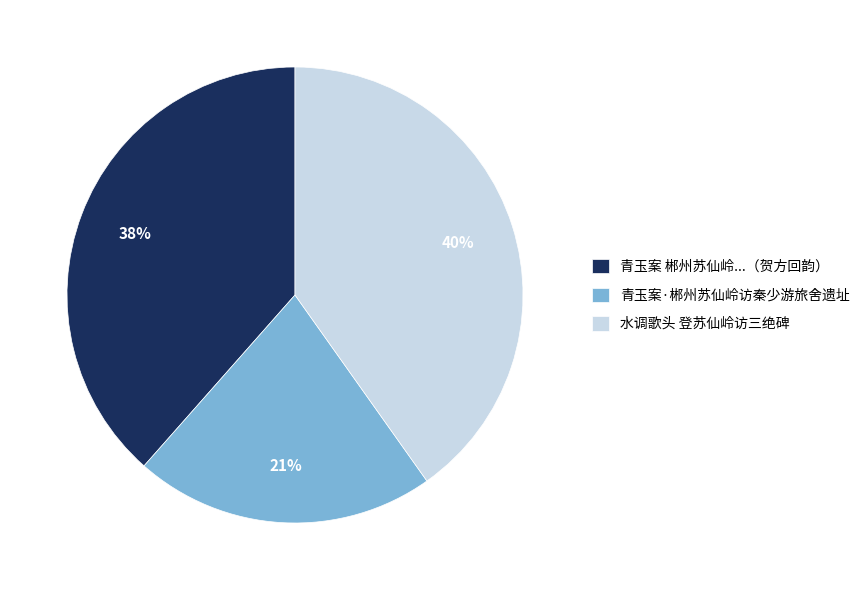

What is the smallest slice in the pie chart?

青玉案·郴州苏仙岭访秦少游旅舍遗址